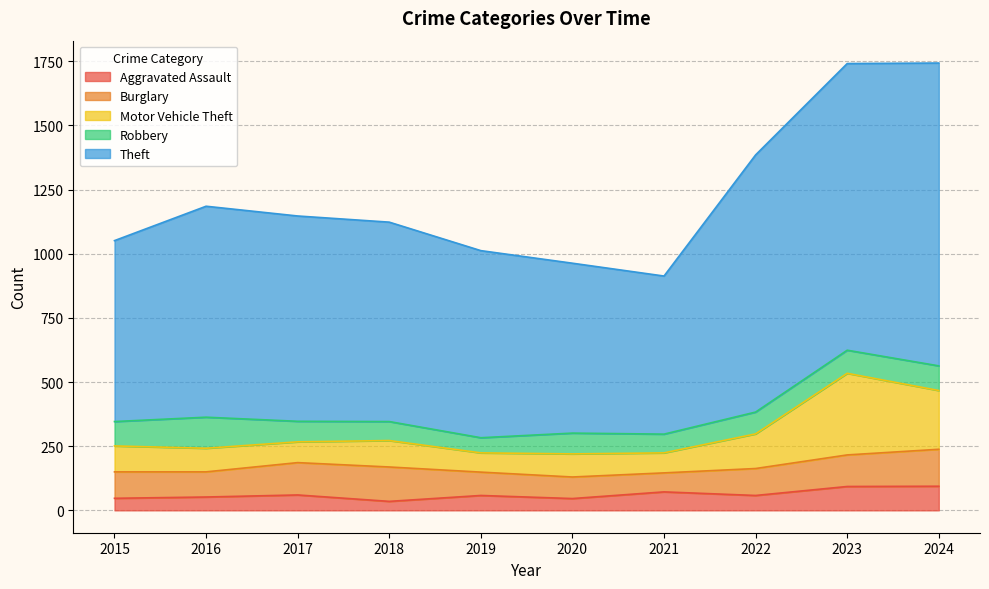

What is the highest value of the Aggravated Assault series?

94